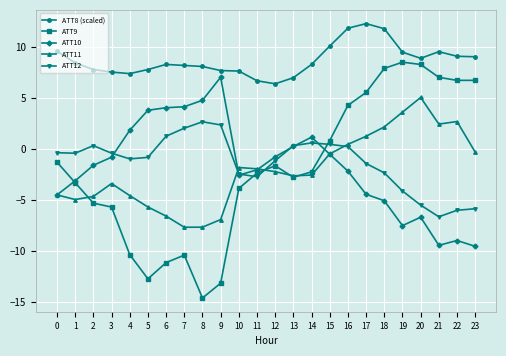

What is the maximum value for ATT8 (scaled)?

12.3